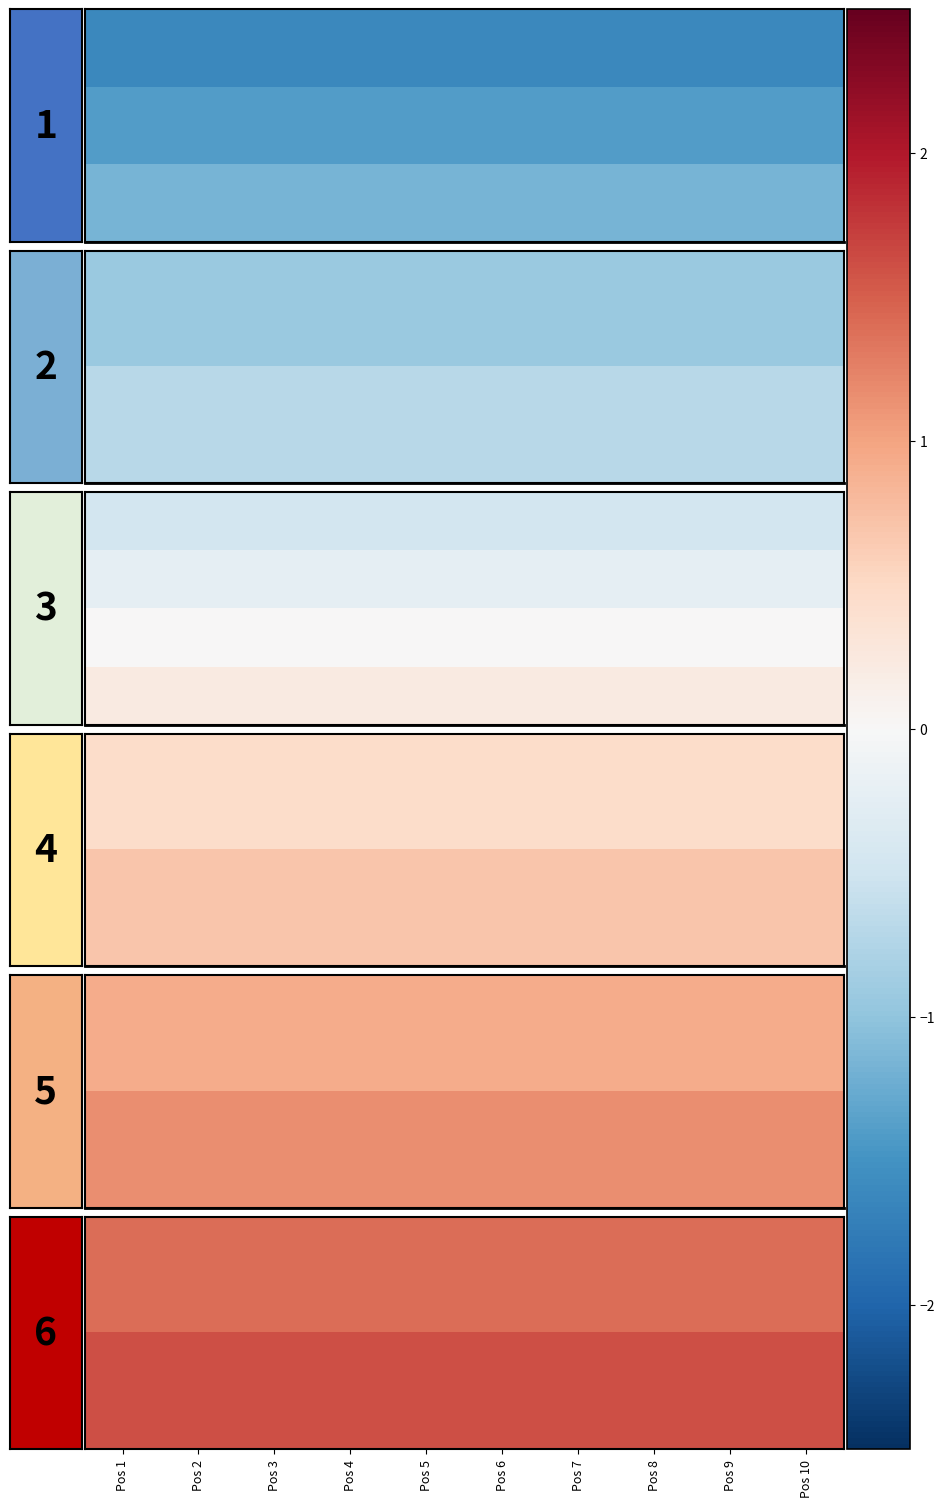

At which category does the chart reach its peak across all series?

Pos 1